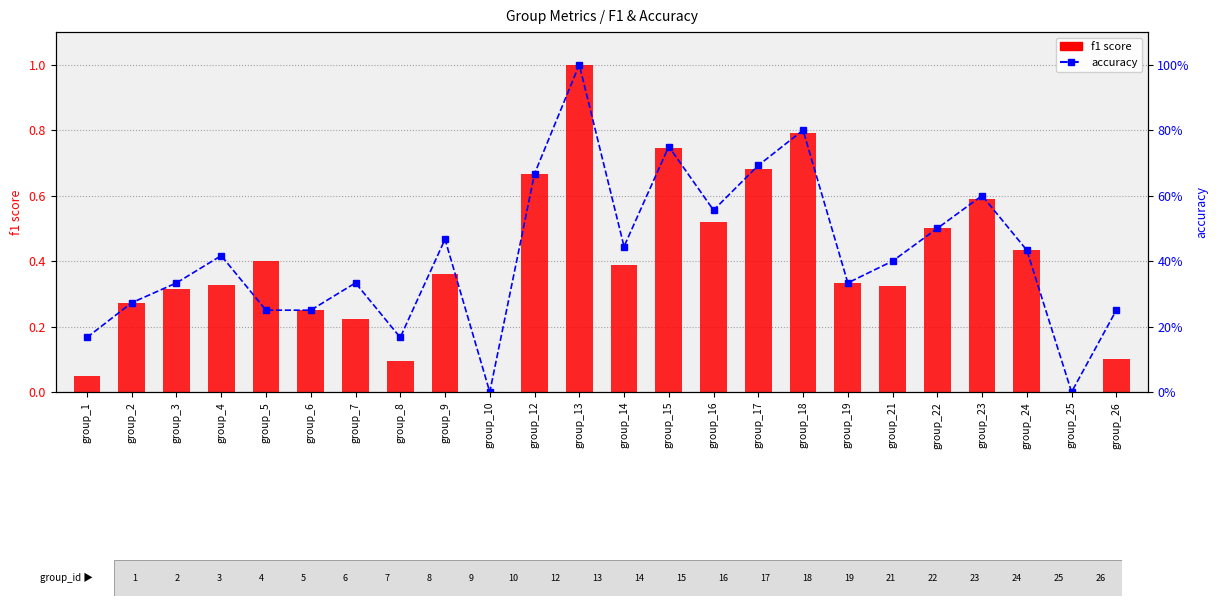

Which label corresponds to the largest value in the chart?

group_13